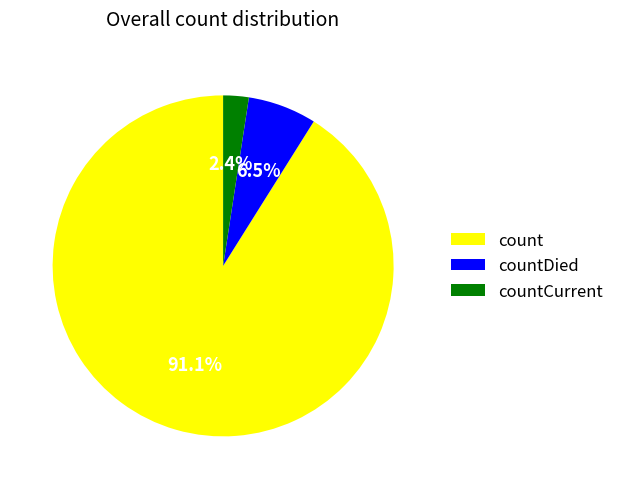

Between count and countCurrent, which is larger?

count